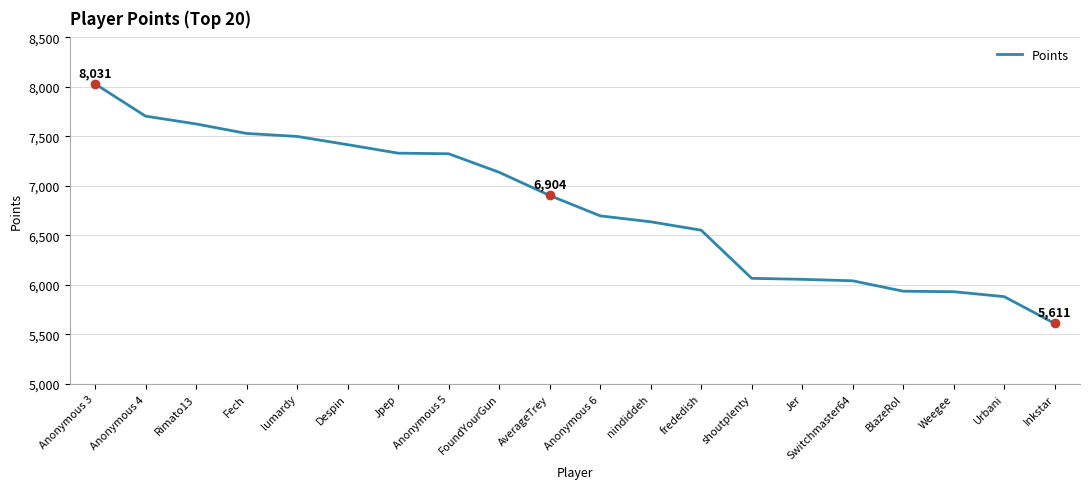

Which label corresponds to the smallest value in the chart?

Inkstar